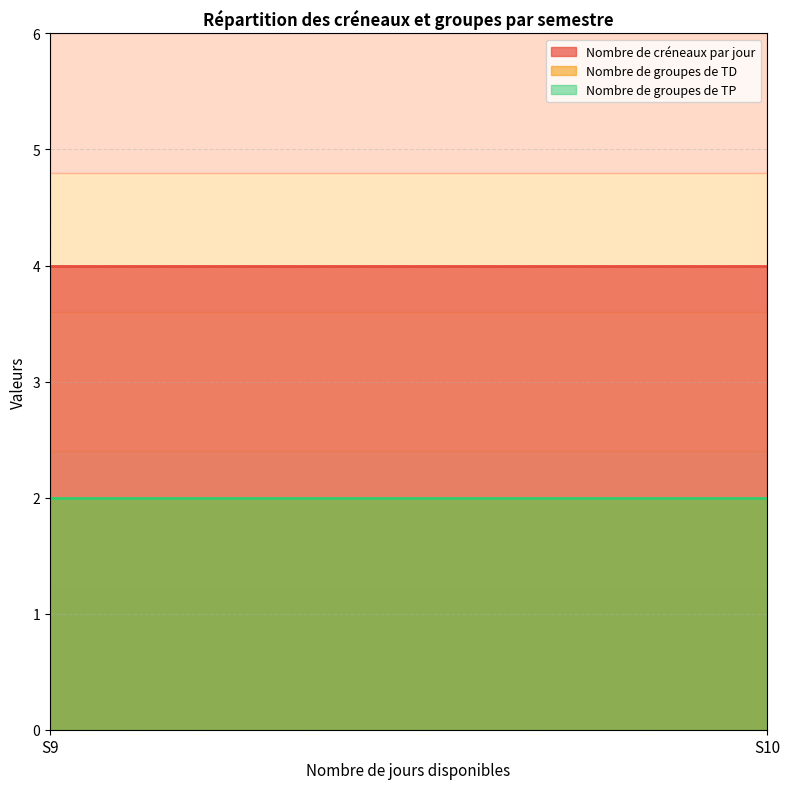

What is the total value across all series at 3.0?

8